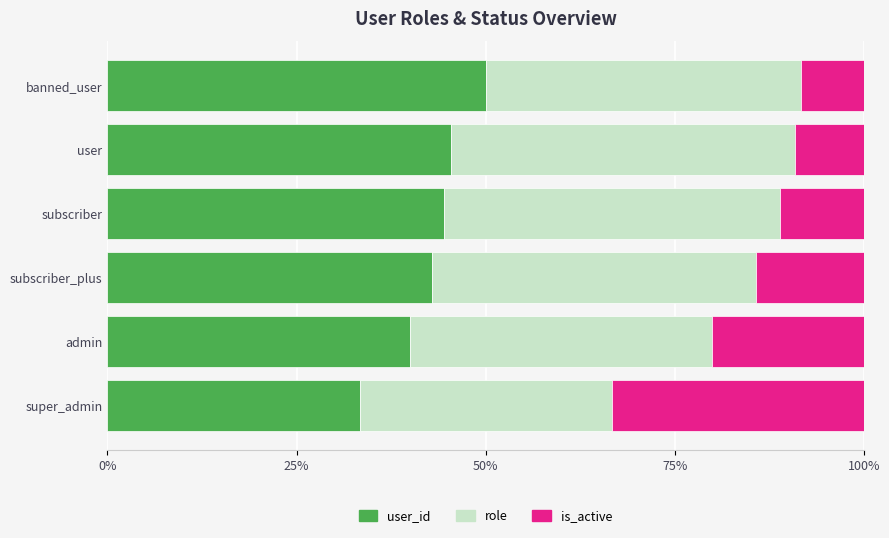

What is the total value across all series at super_admin?

100.0